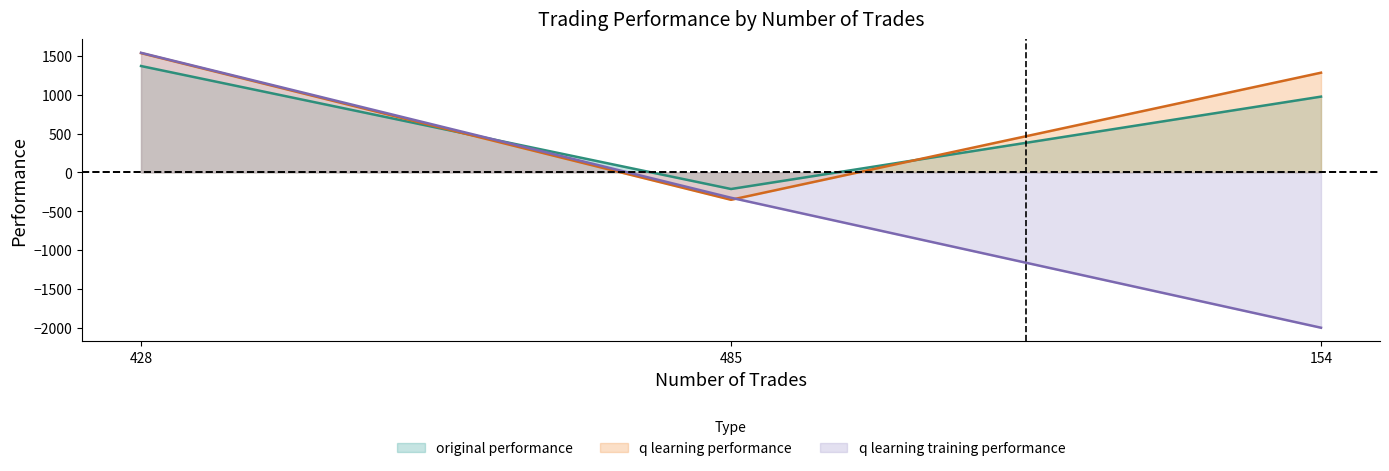

Does the chart display data point markers on the line(s)?

No